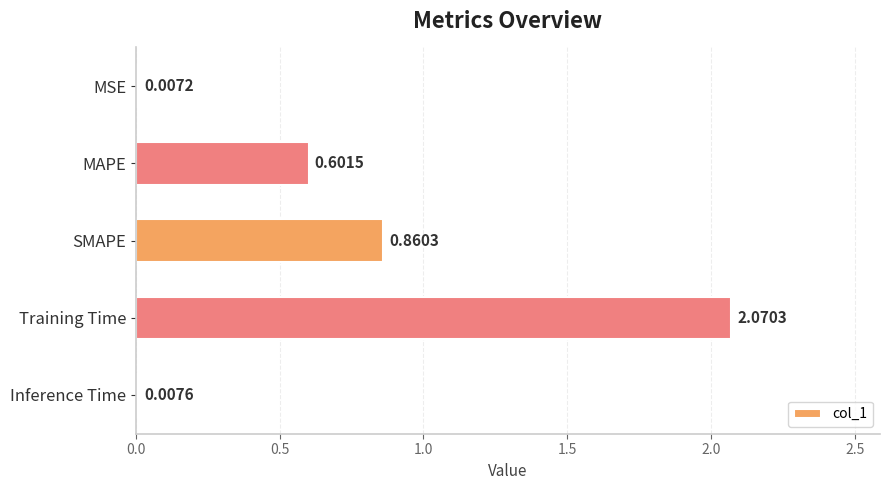

Which category has the highest value across all series?

Training Time